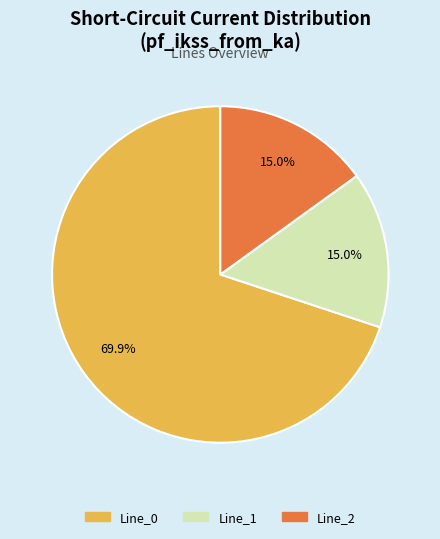

Is there any slice that represents more than half of the pie?

Yes